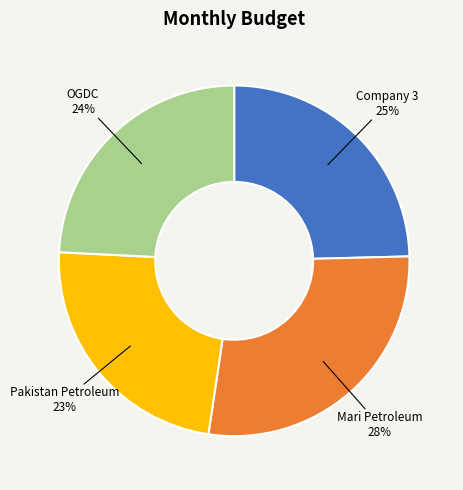

What percentage is the OGDC 24% slice, to the nearest percent?

24%